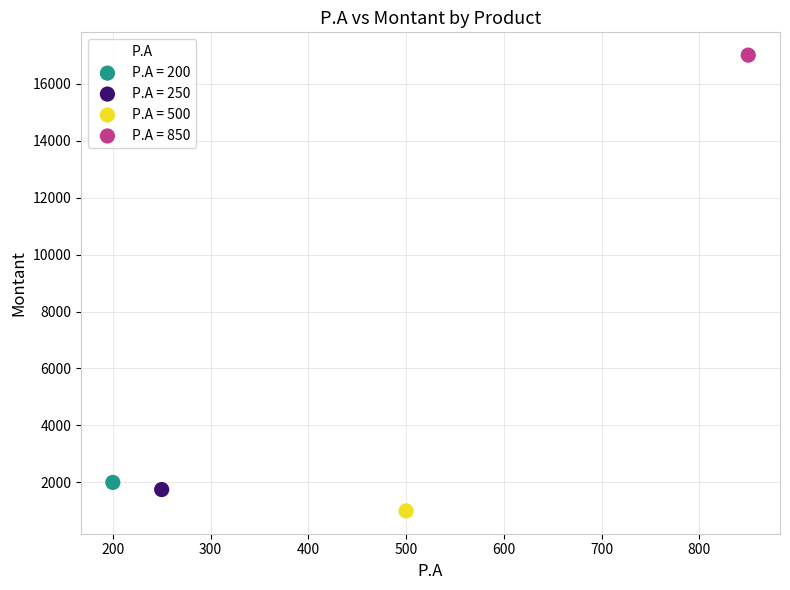

Which series reaches the maximum Y coordinate?

P.A = 850